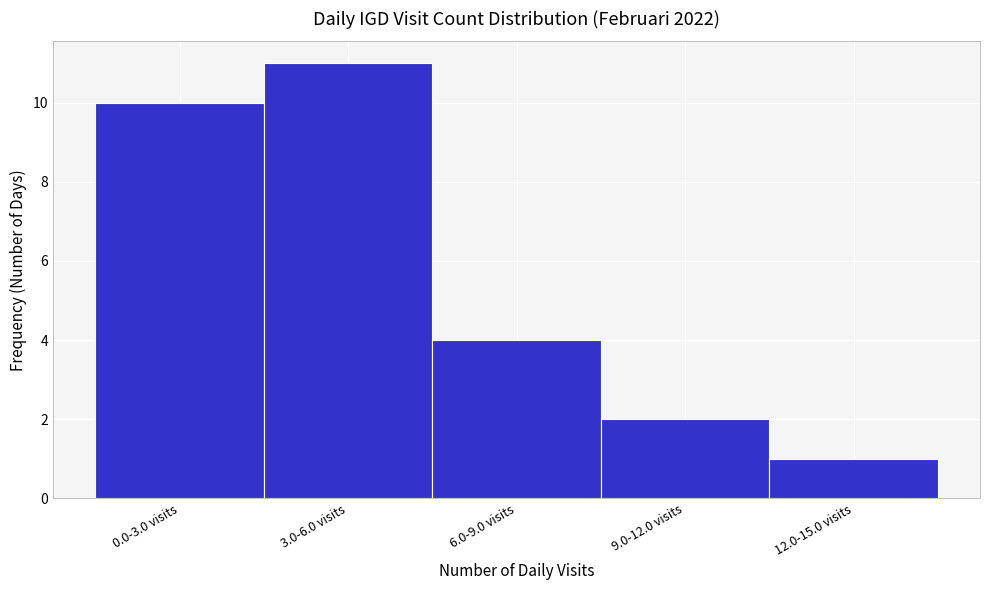

Reading right to left, transcribe all the data shown in this chart.

1	2	4	11	10